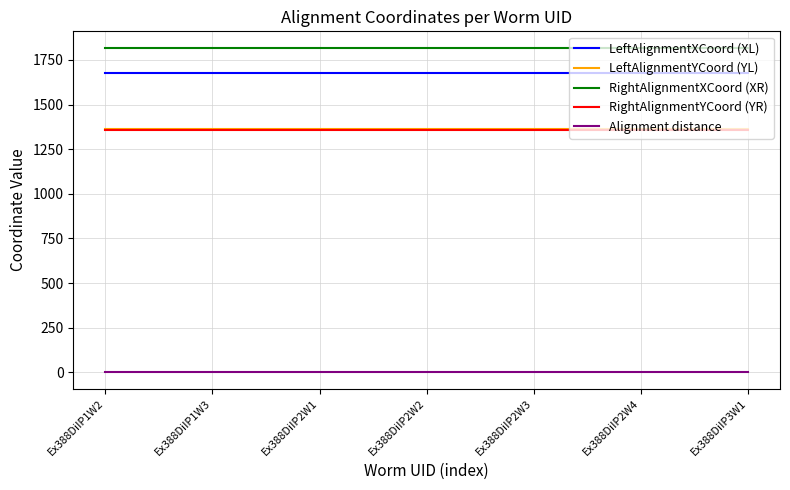

True or false: LeftAlignmentYCoord (YL) and Alignment distance intersect in this chart.

False